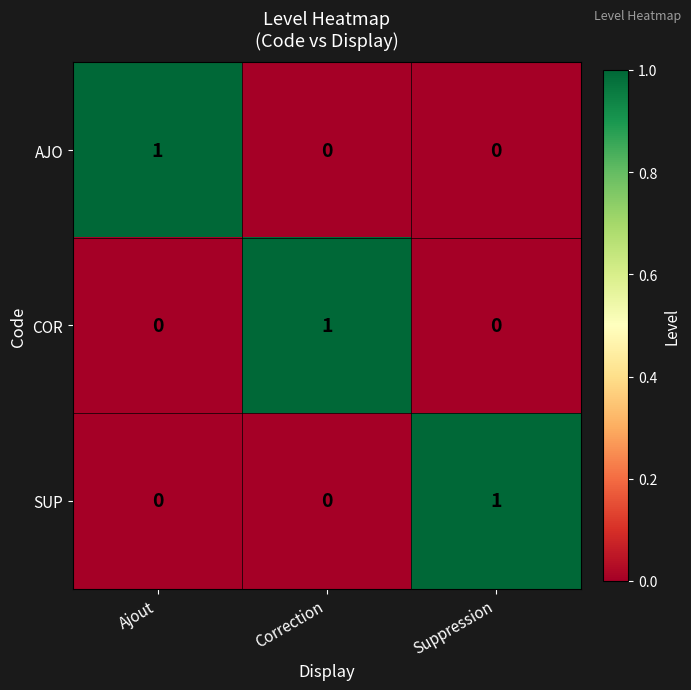

At which label does AJO reach its peak?

Ajout